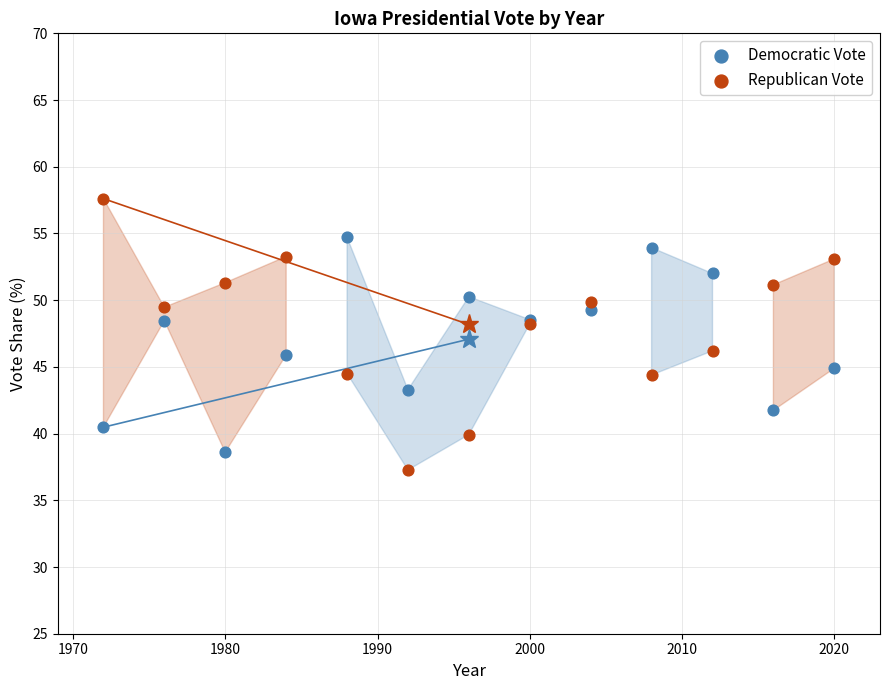

Which series contains the lowest Y value?

Republican Vote